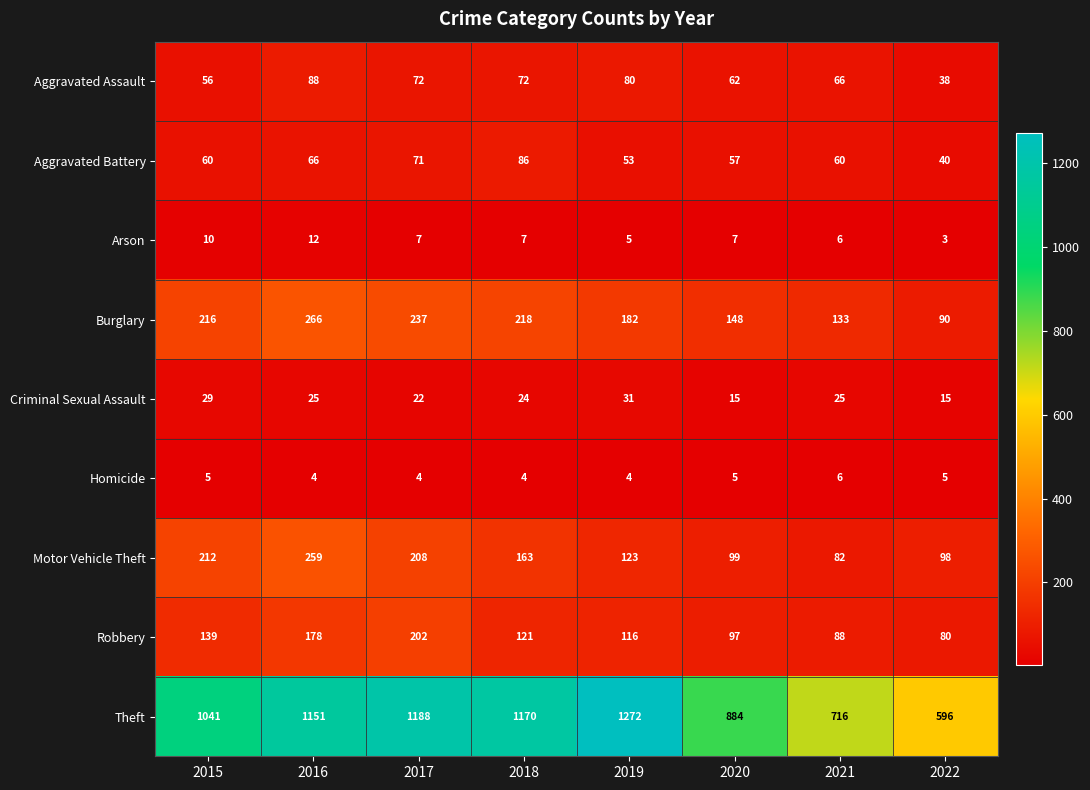

What is the smallest value displayed?

3